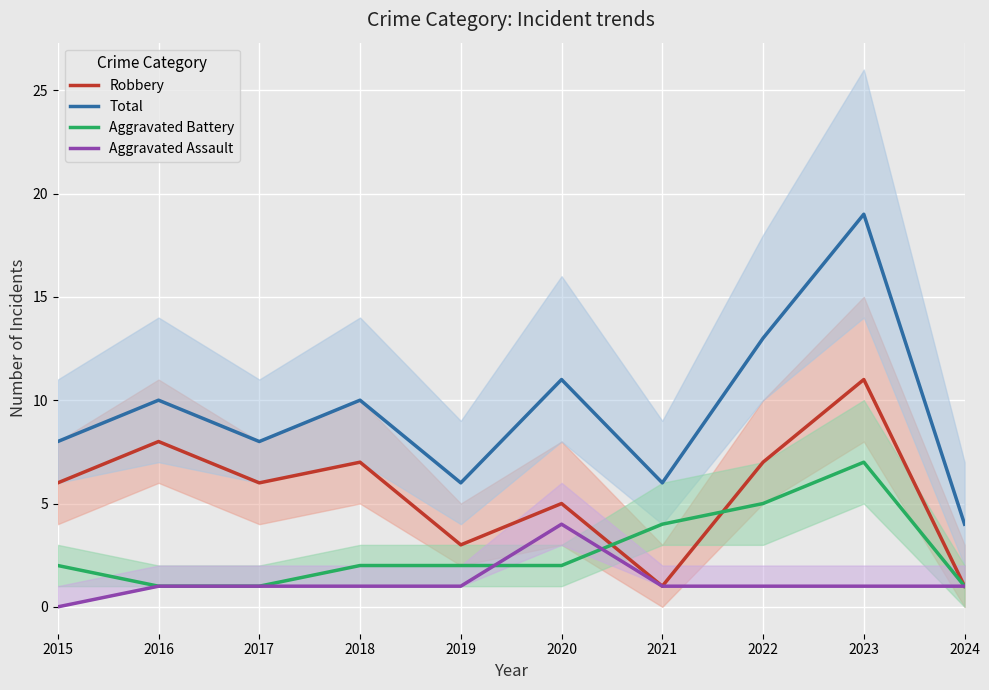

Where do Aggravated Battery and Robbery first cross each other?

2020 and 2021